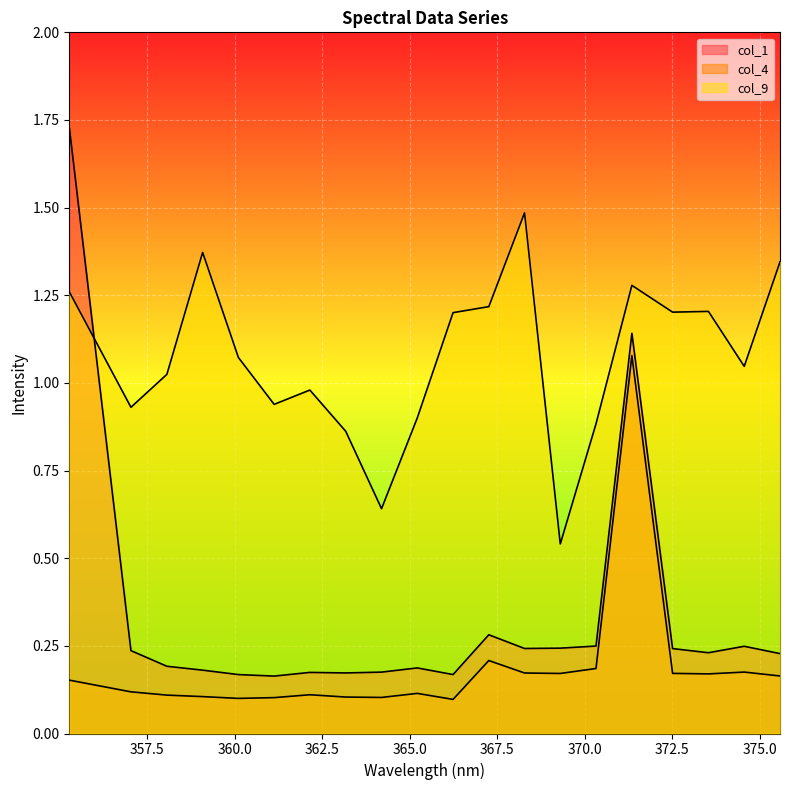

List the labels in order of col_1 value, smallest first.

361.132, 360.11, 366.242, 363.176, 362.151, 364.199, 359.089, 365.22, 358.067, 375.581, 373.537, 357.041, 372.513, 368.284, 369.305, 374.559, 370.325, 367.263, 371.35, 355.283